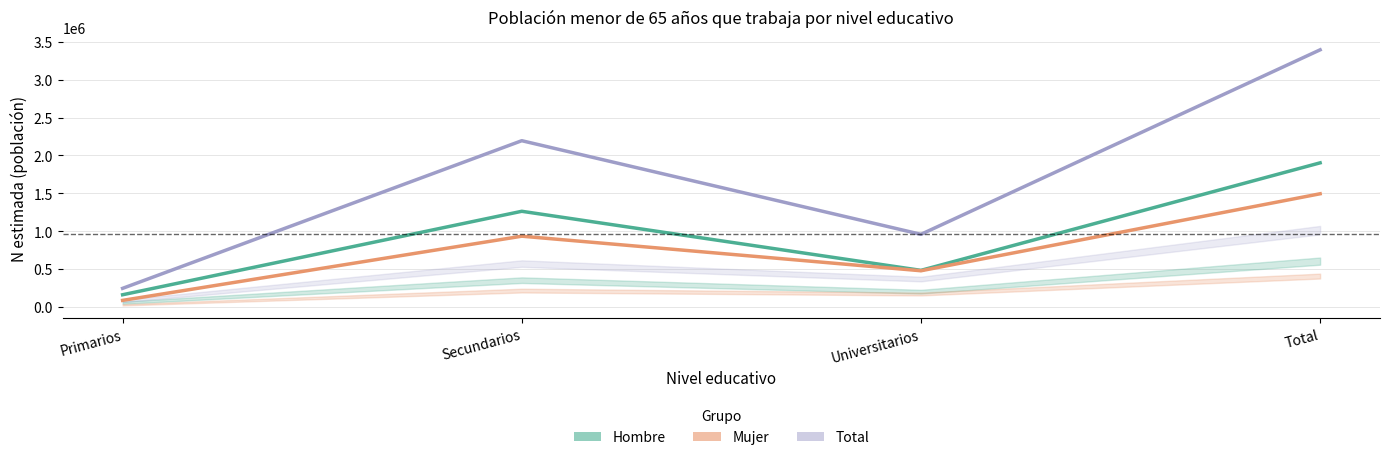

How many Total values are between 957675 and 3396829?

3